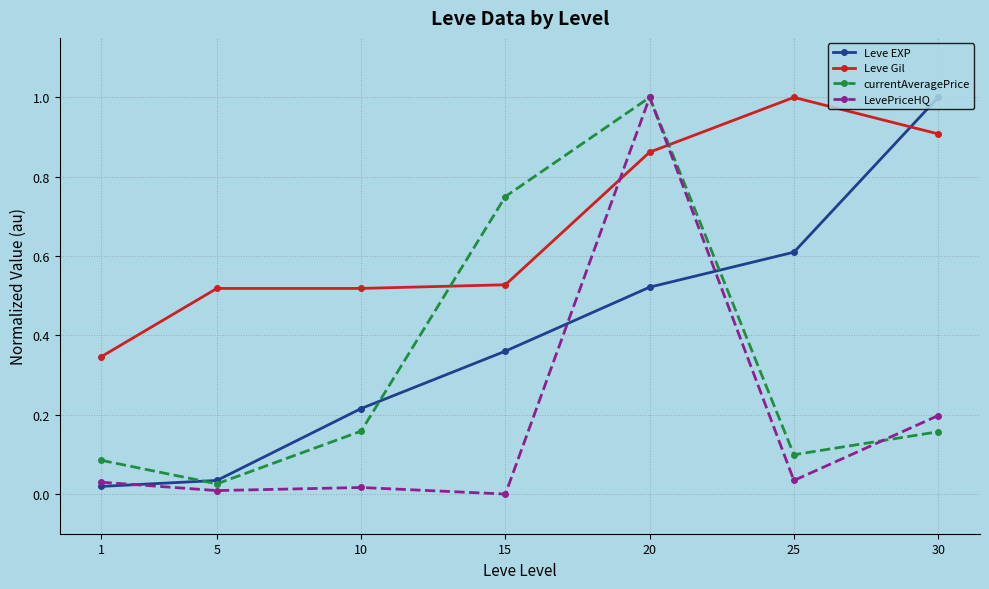

What is the difference between the maximum and minimum values in the Leve EXP series?

1.0